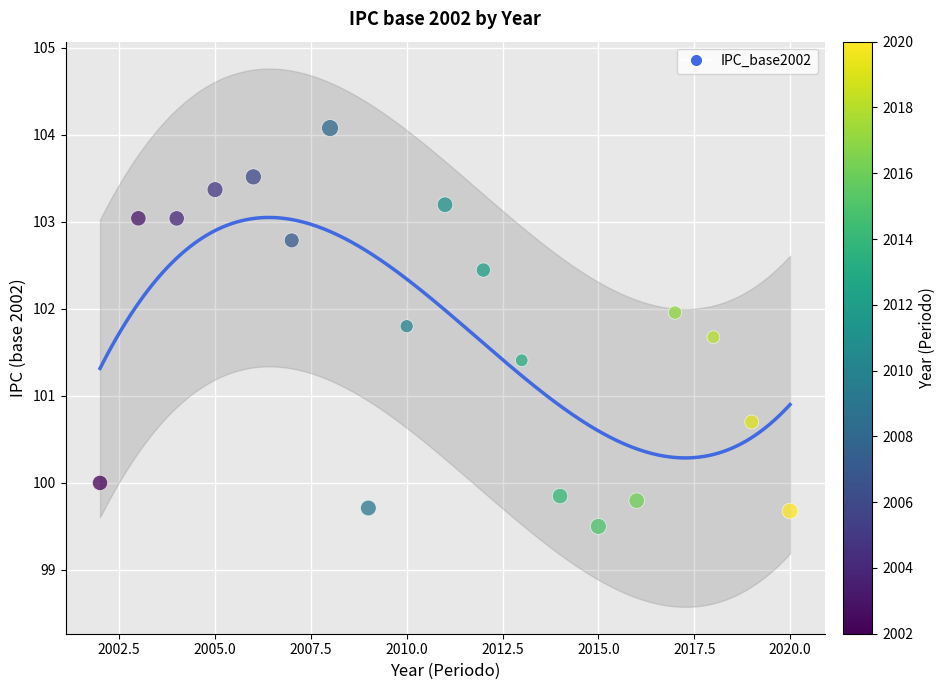

What Y value in the scatter plot is closest to 101?

100.7